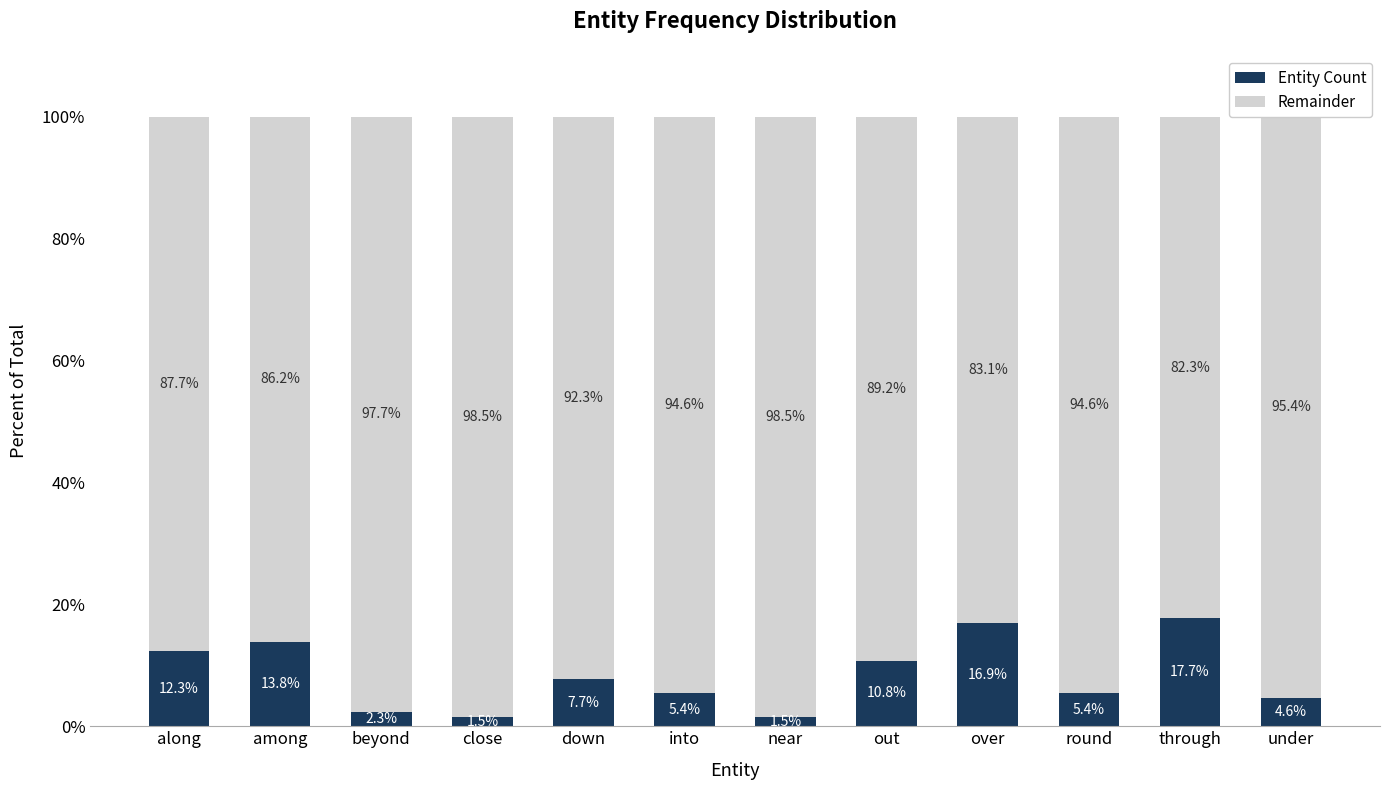

What is the average value of the Entity Count series?

8.3